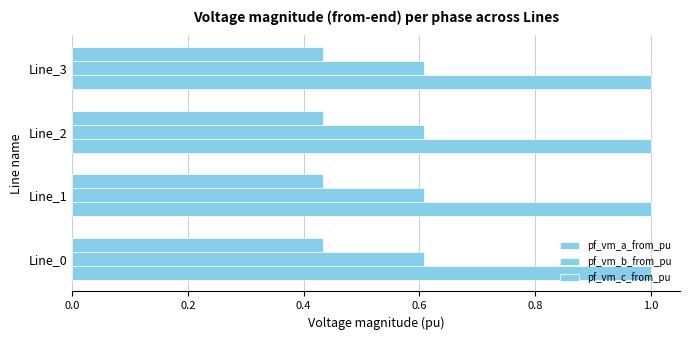

What is the spread (max minus min) of values at Line_2?

0.6